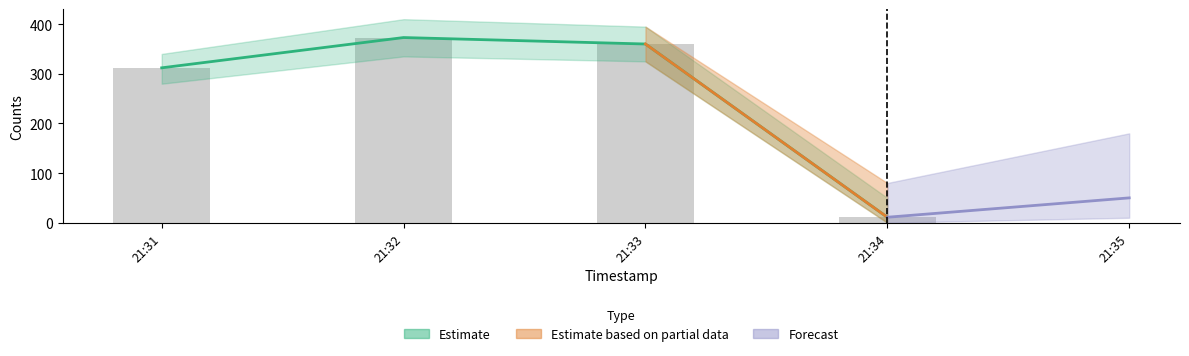

Does the chart contain any negative values?

No